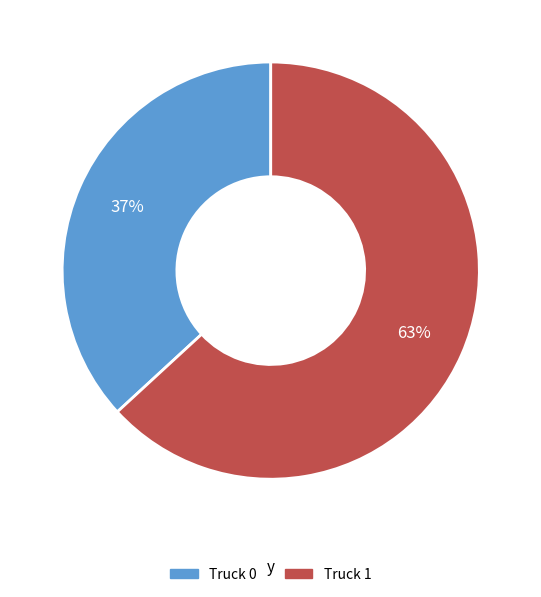

Which slice is the smallest?

Truck 0